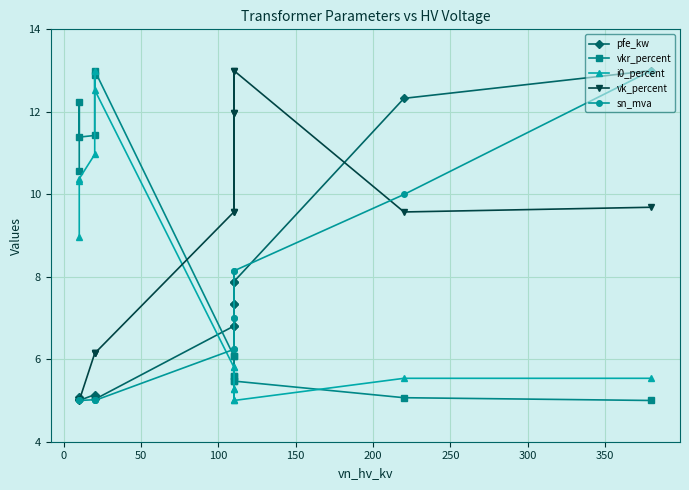

Is this an area chart (filled region under the line)?

No